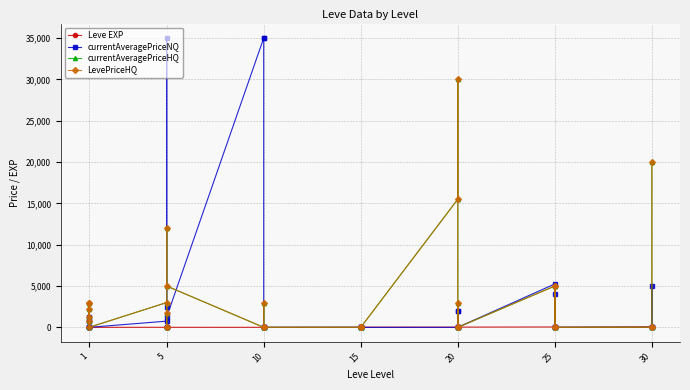

True or false: currentAveragePriceHQ has a value of 0.0 at 10.

True